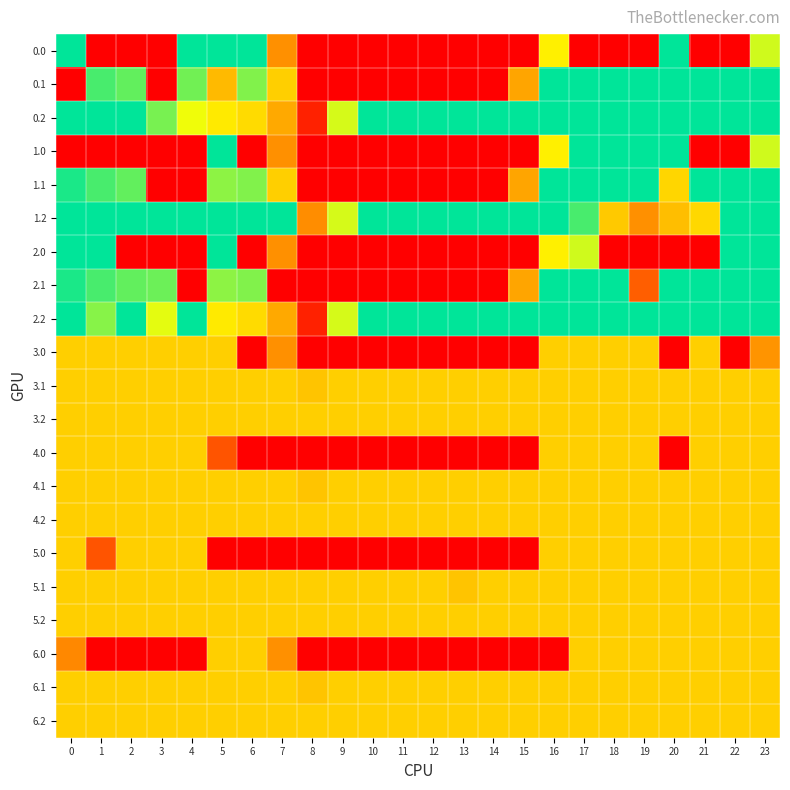

Which label corresponds to the smallest value in the chart?

1